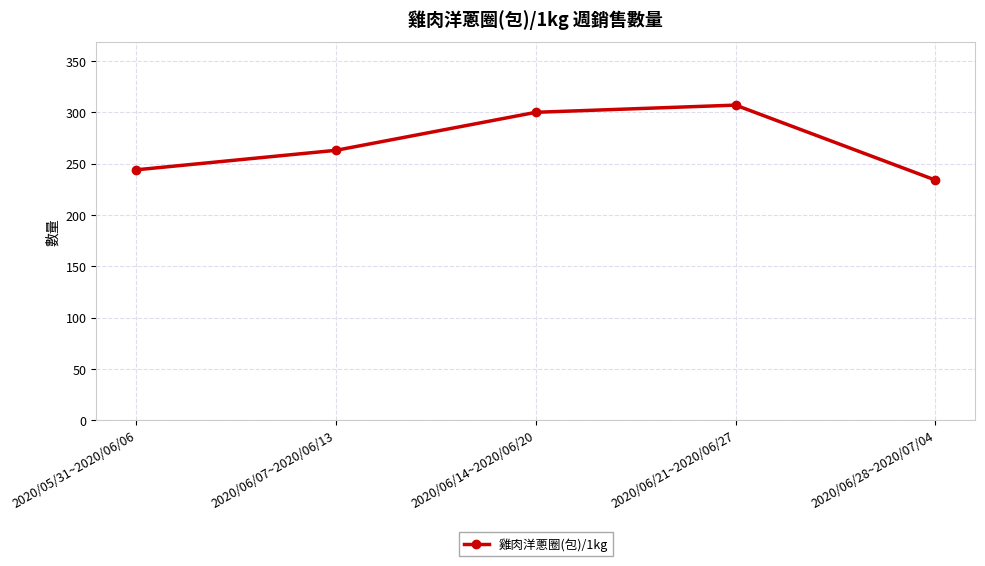

How many lines are shown in the chart?

1